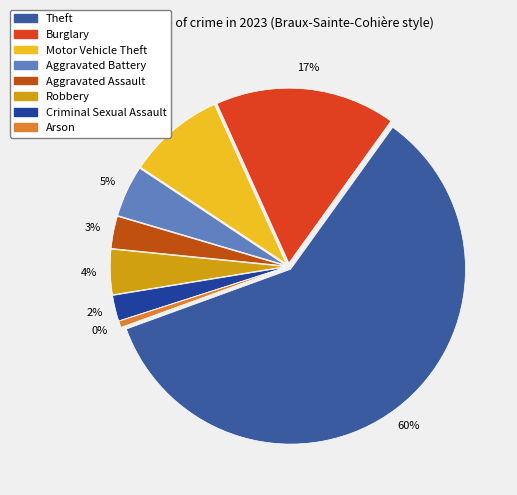

What percentage is the Criminal Sexual Assault slice, to the nearest percent?

2%